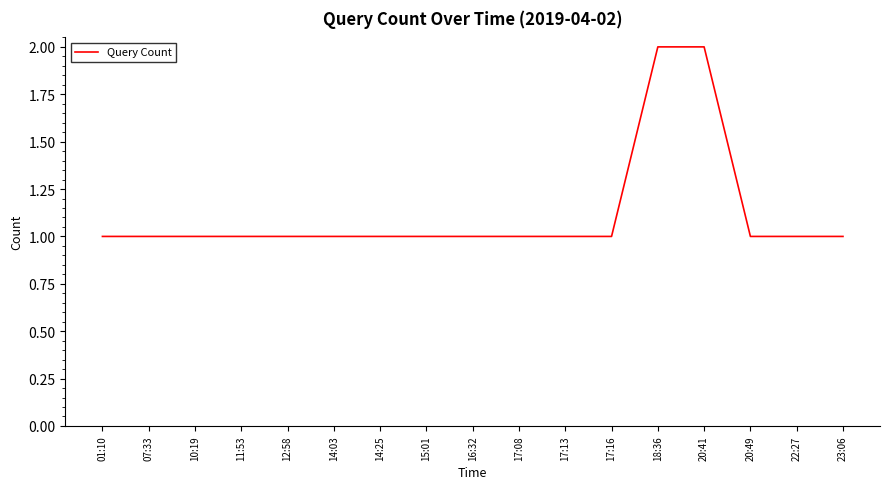

What position from the right is 22:27?

2